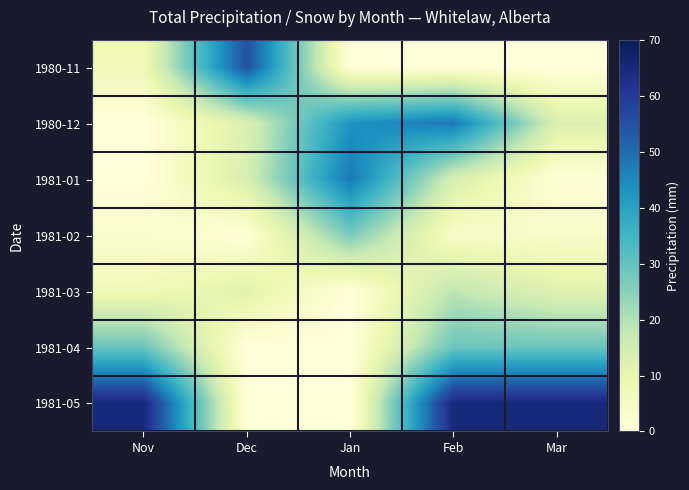

Rank the series at Dec from highest to lowest value.

1980-11, 1981-01, 1980-12, 1981-03, 1981-02, 1981-04, 1981-05